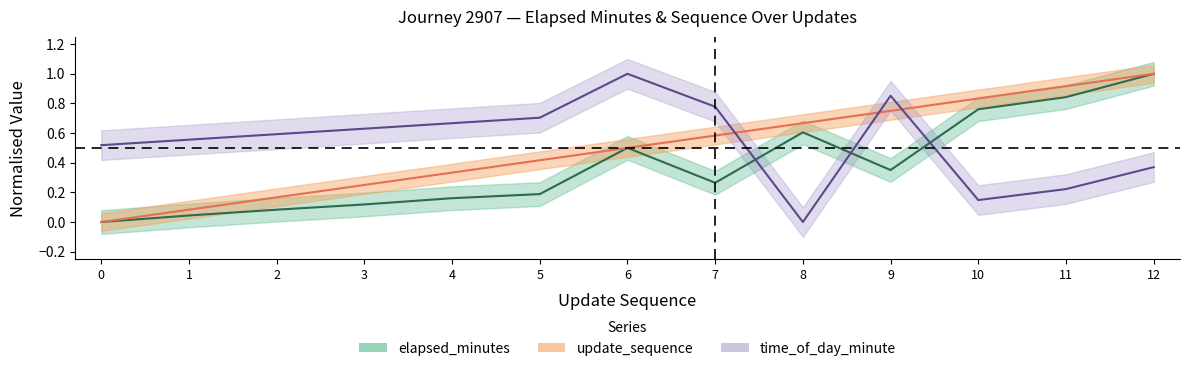

In elapsed_minutes, how many points are higher than both neighbors (excluding endpoints)?

2